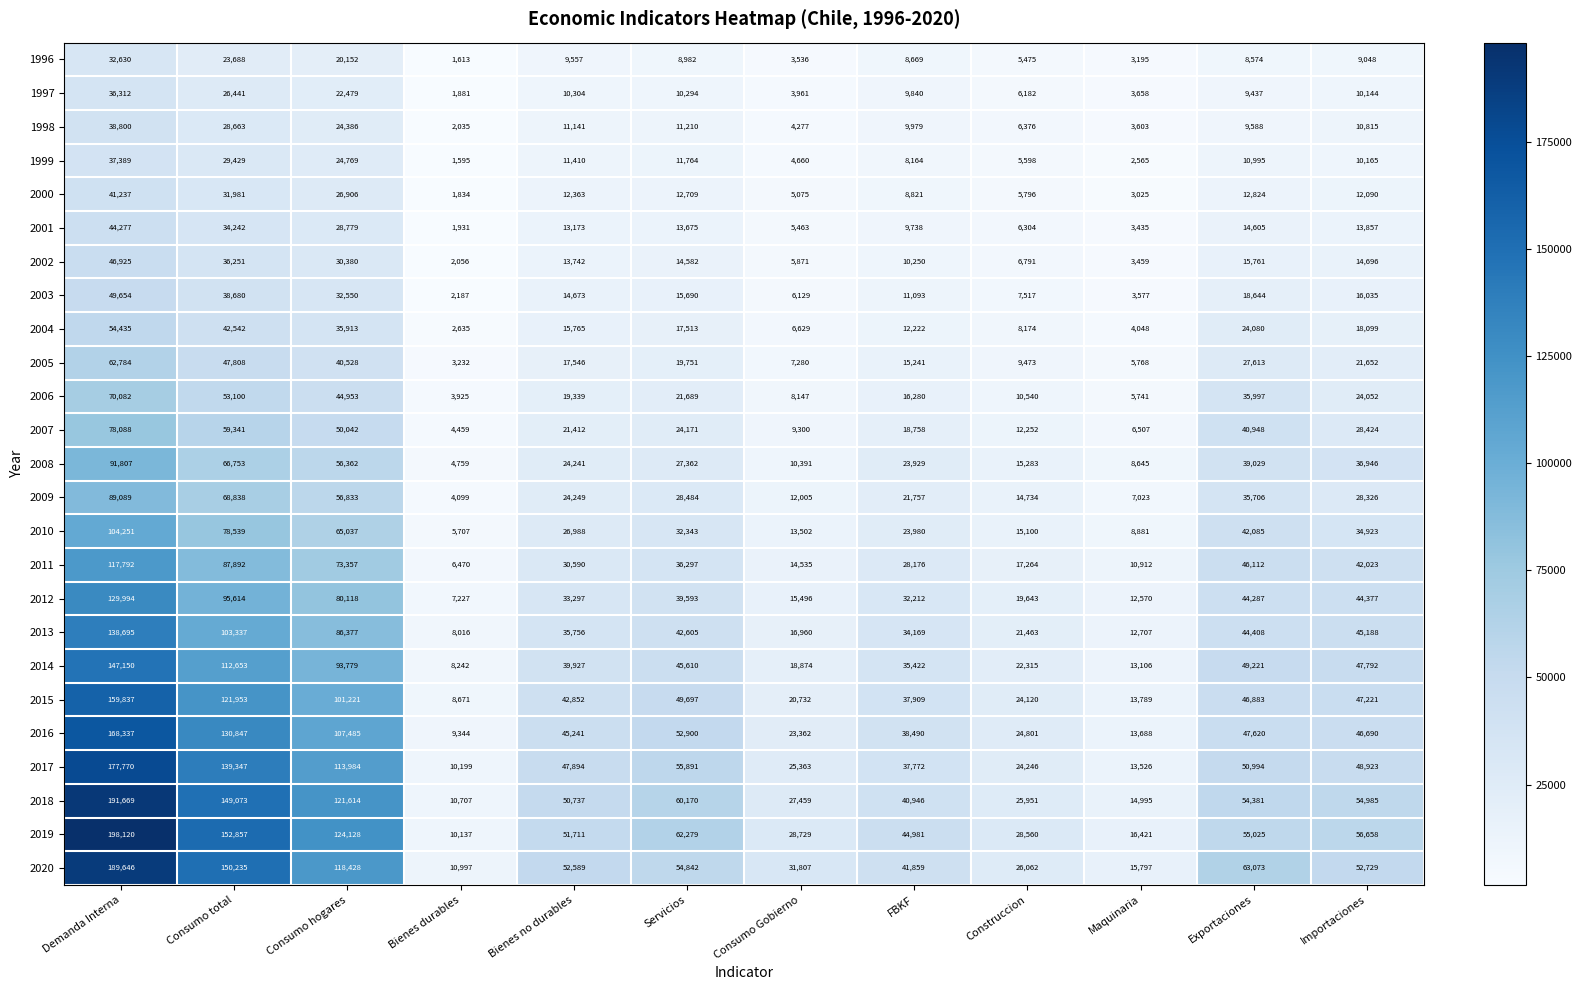

At how many categories does at least one series exceed 76310?

3